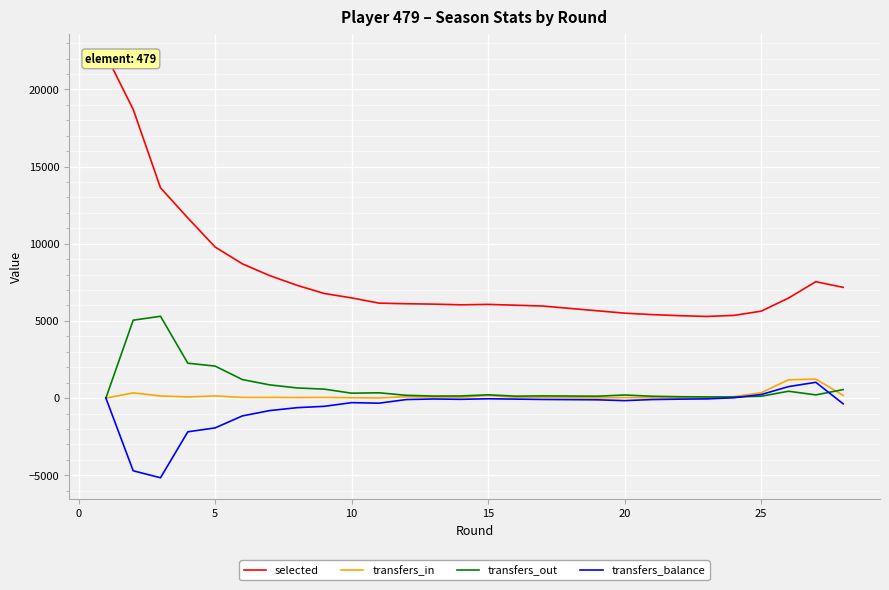

What is the spread (max minus min) of values at 0?

23419